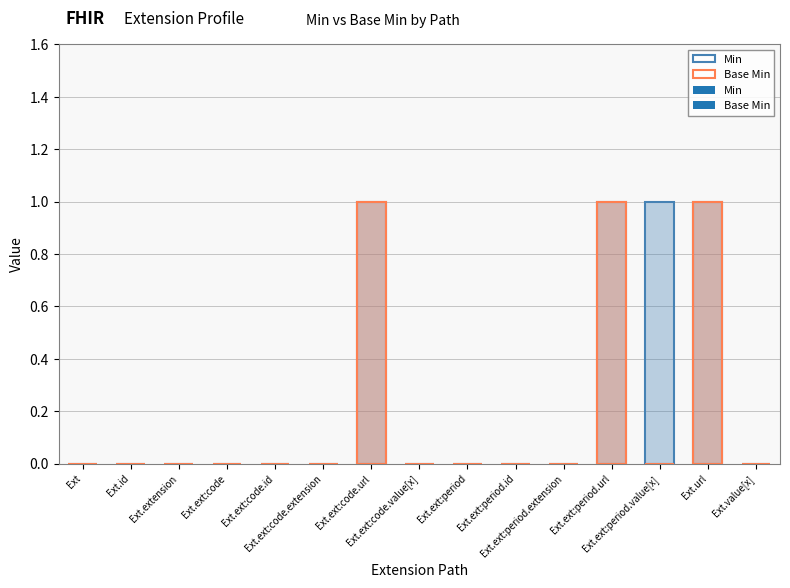

What is the greatest value displayed?

1